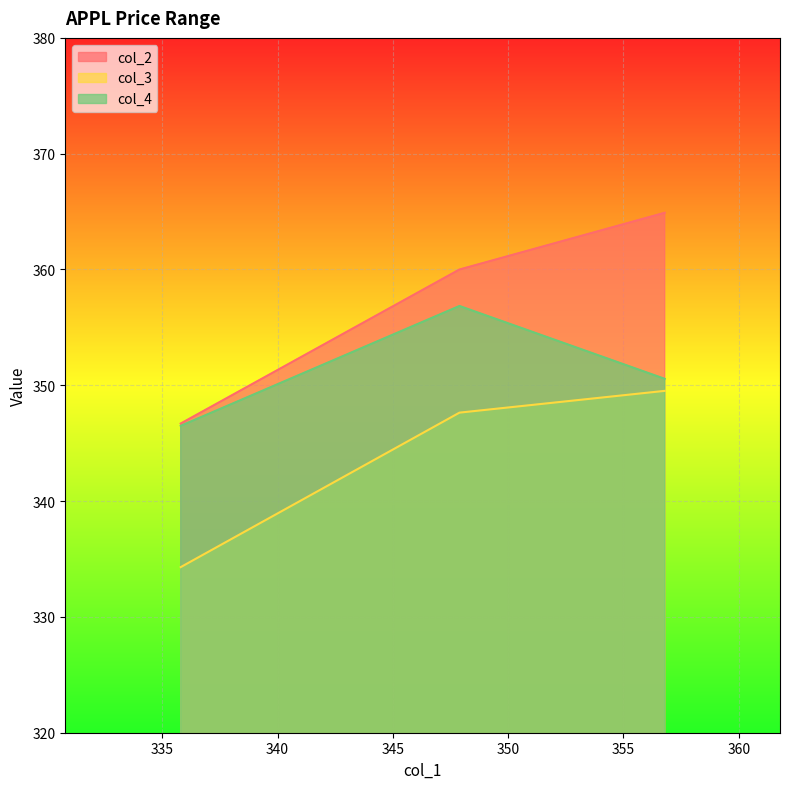

What is the sum of all col_2 values?

1071.6